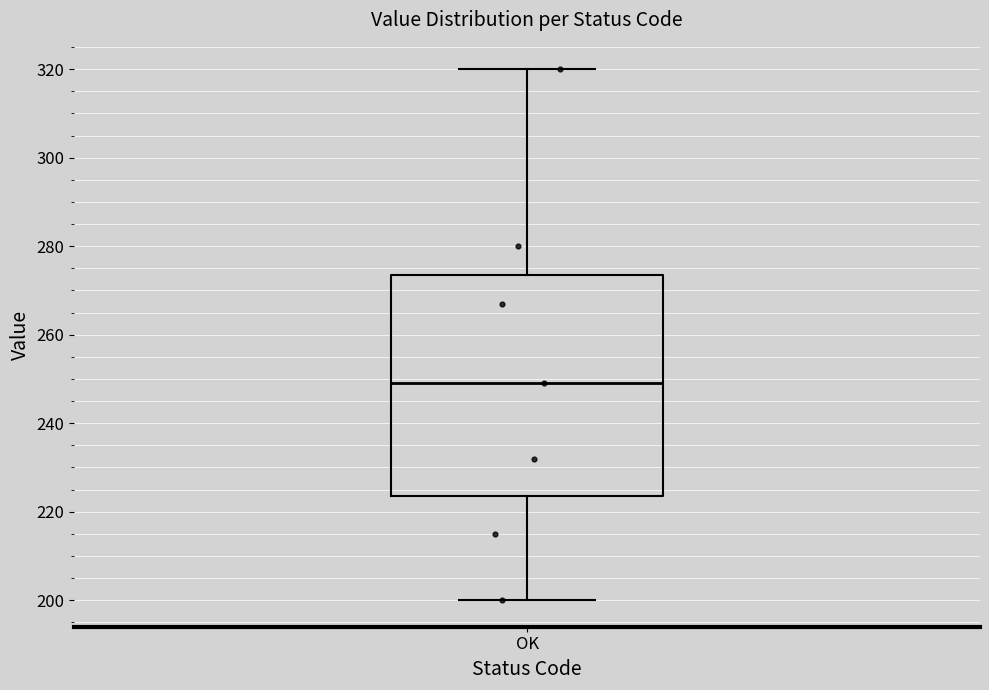

Read this box plot against the y-axis: the position of the median line, the range covered by the box, and the ends of both whiskers. The values are not printed on the chart, so give them approximately, as read against the axis.

median 250, box 224 to 274, whiskers 200 to 320